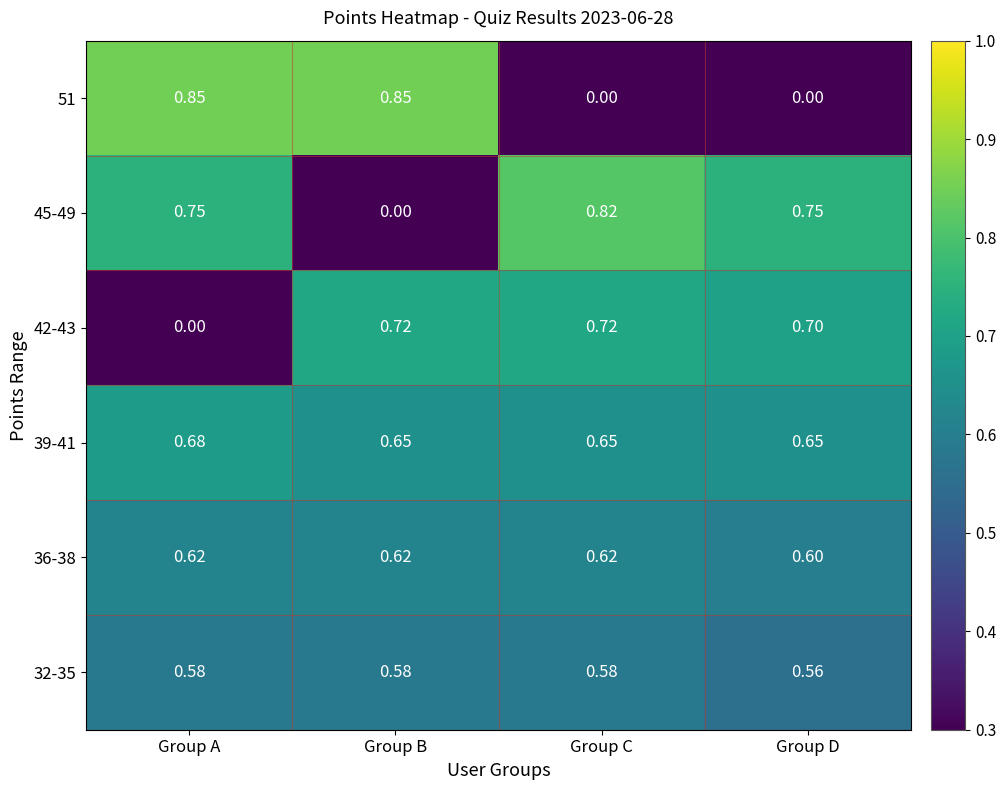

At which category is the sum across all series the highest?

Group A